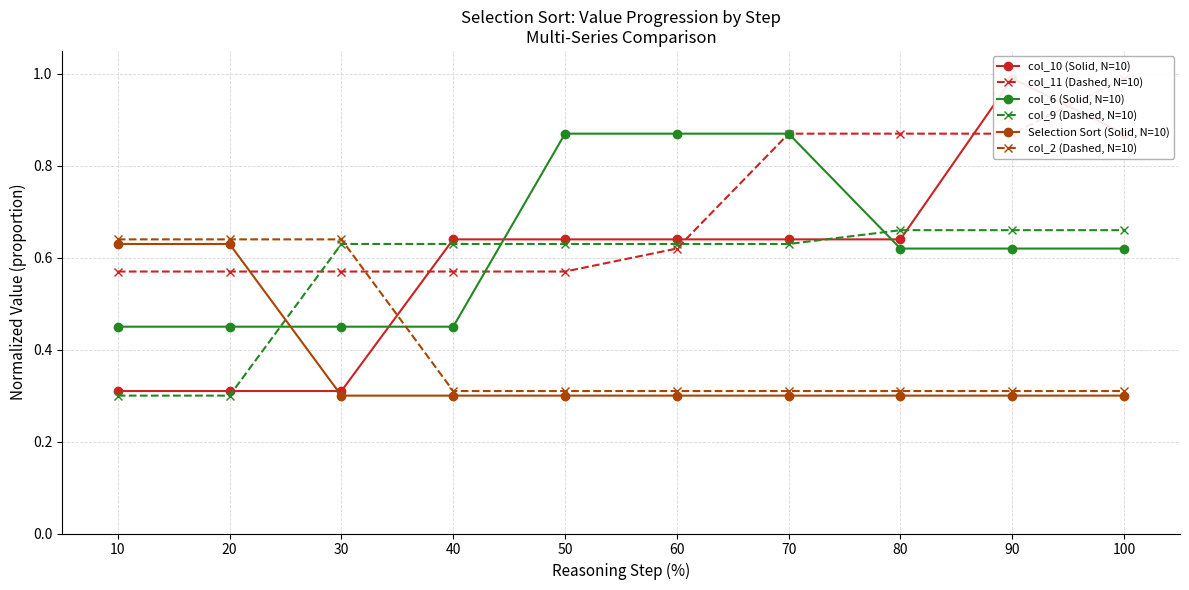

How many intersections are there between col_10 (Solid, N=10) and col_11 (Dashed, N=10)?

4